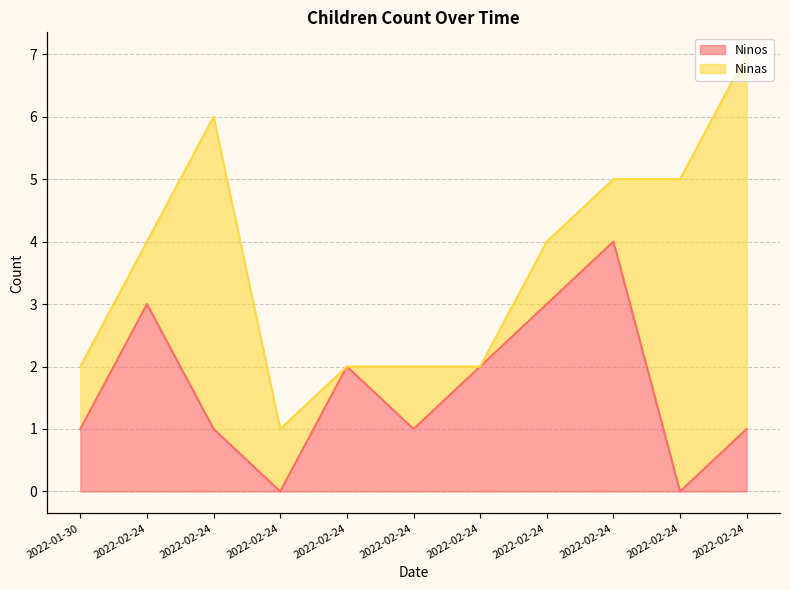

List the labels in order of value, smallest first.

2022-02-24, 2022-02-24, 2022-01-30, 2022-02-24, 2022-02-24, 2022-02-24, 2022-02-24, 2022-02-24, 2022-02-24, 2022-02-24, 2022-02-24